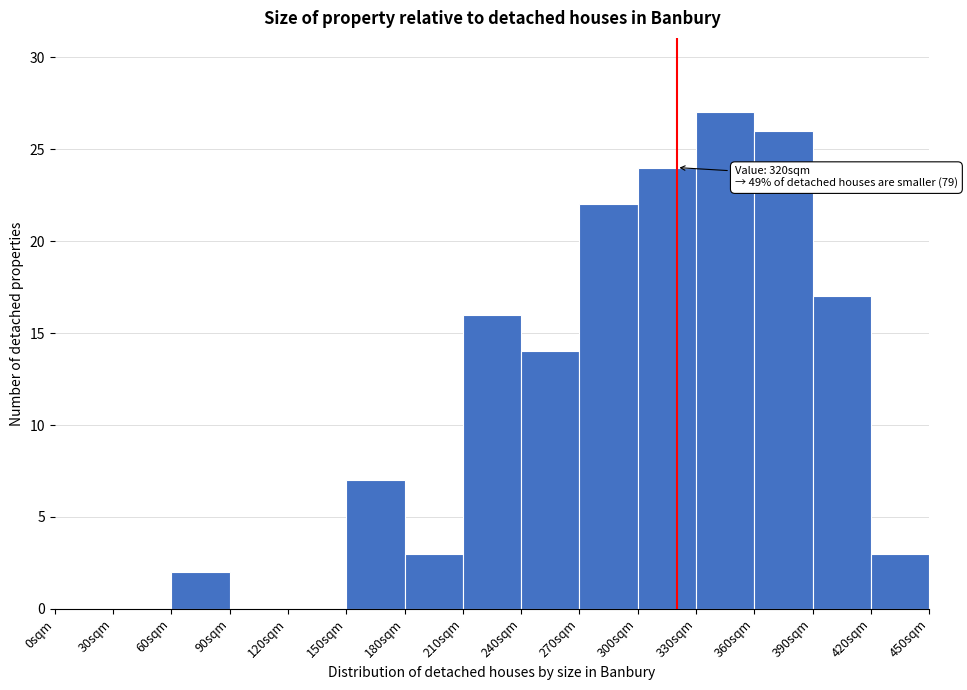

Reading left to right, transcribe all the data shown in this chart.

0sqm=0	30sqm=0	60sqm=2	90sqm=0	120sqm=0	150sqm=7	180sqm=3	210sqm=16	240sqm=14	270sqm=22	300sqm=24	330sqm=27	360sqm=26	390sqm=17	420sqm=3